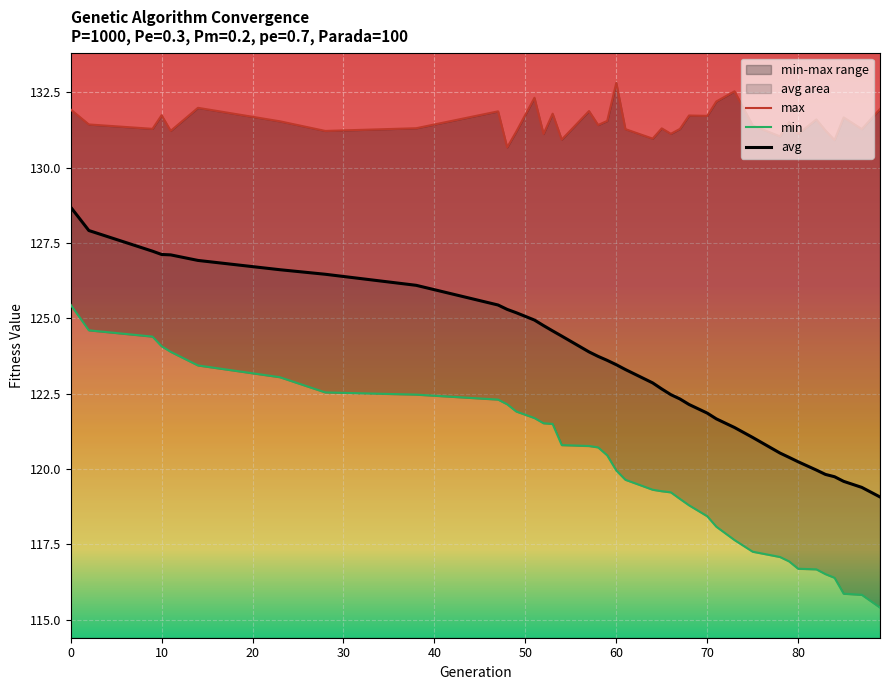

True or false: min has more than 2 interior local peaks.

False